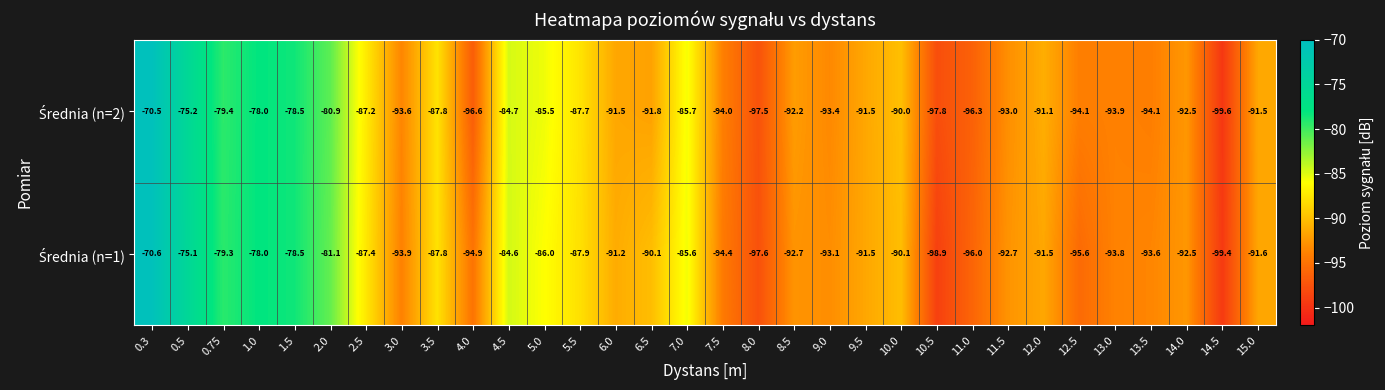

At which category is the sum across all series the highest?

0.3